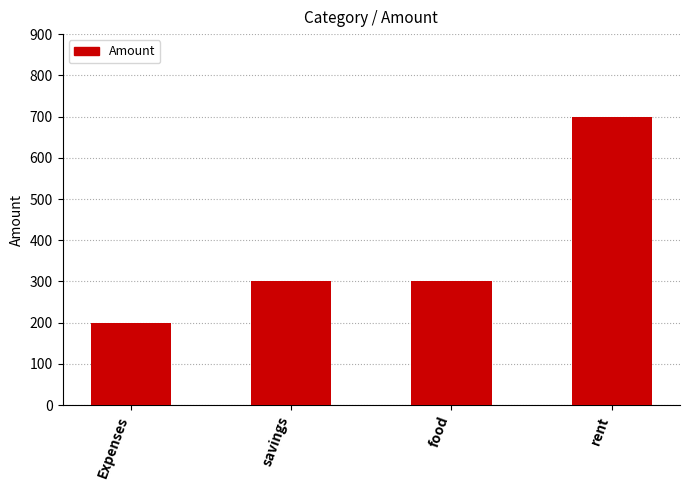

Which category has the highest value across all series?

rent